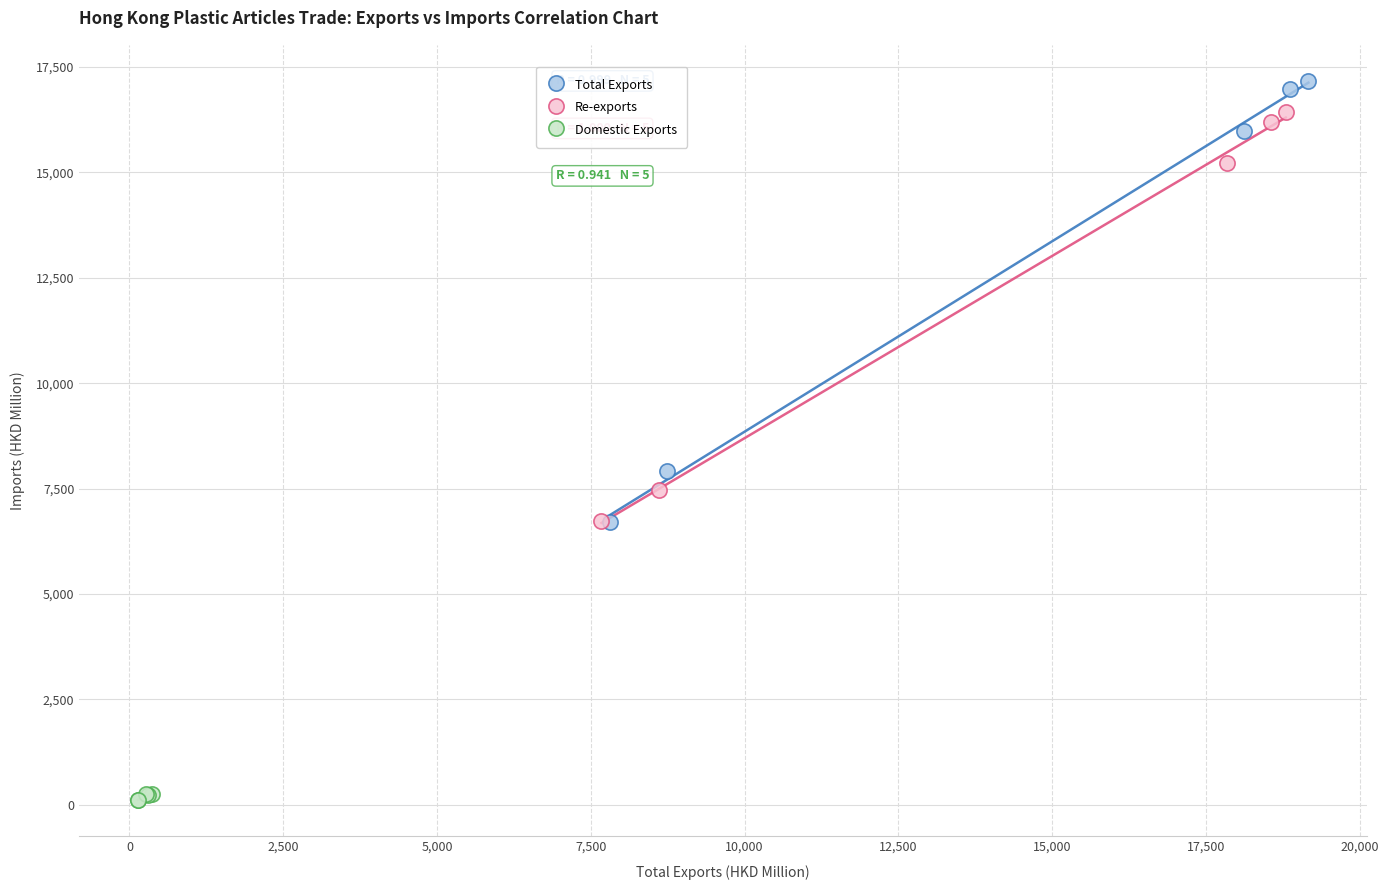

What are all the series names shown in the legend?

Total Exports, Re-exports, Domestic Exports